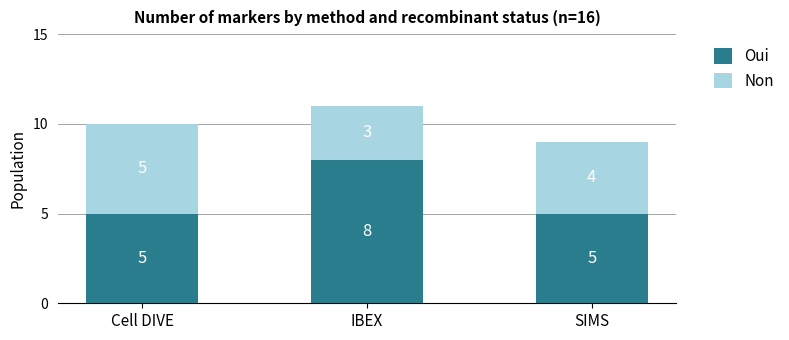

Reading right to left, list the values for the Oui series.

5	8	5